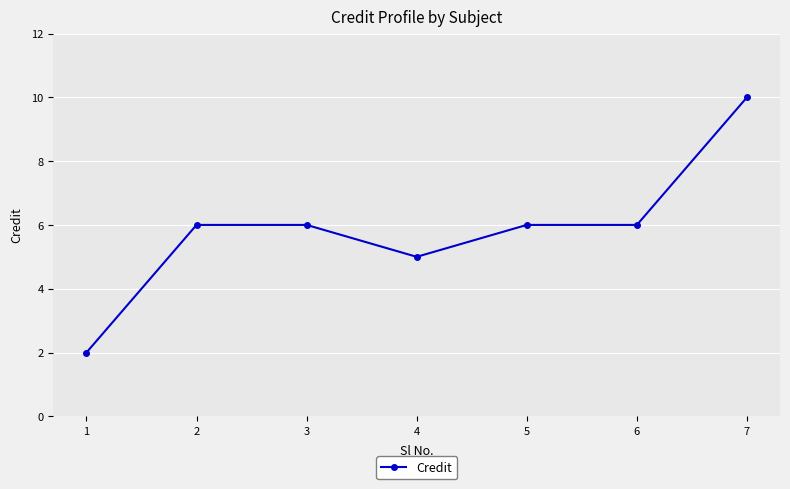

True or false: the data shows 8 at 5.

False